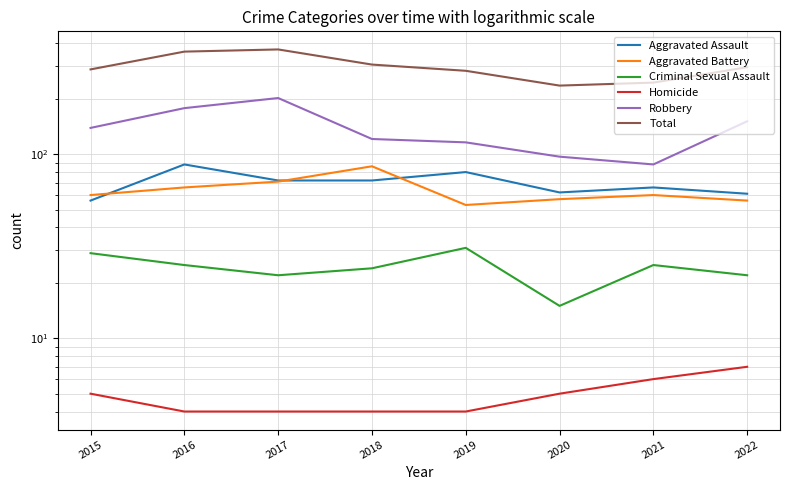

What is the greatest value displayed?

371